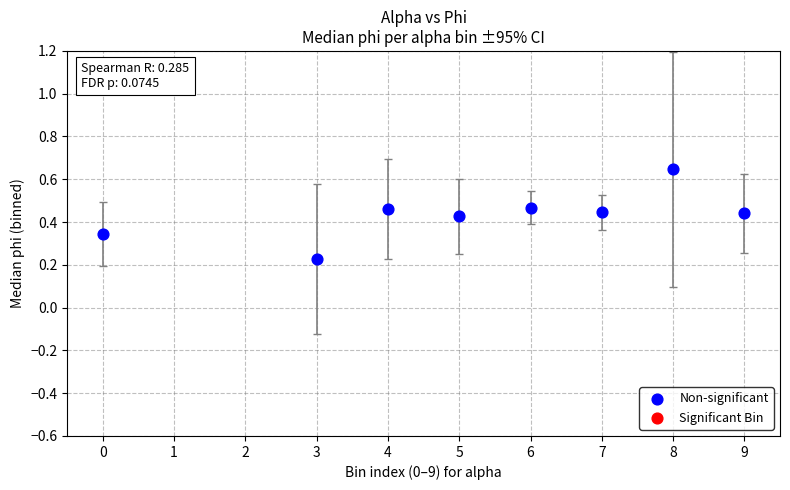

What is the range of X values (max minus min)?

9.0